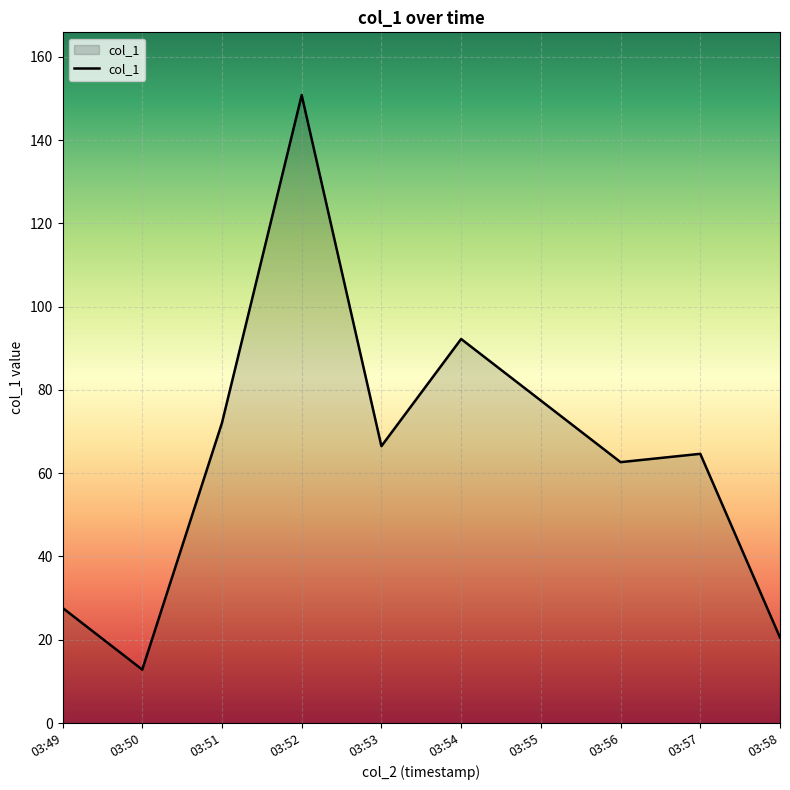

What is the sum of the values at 03:55 and 03:58?

98.0